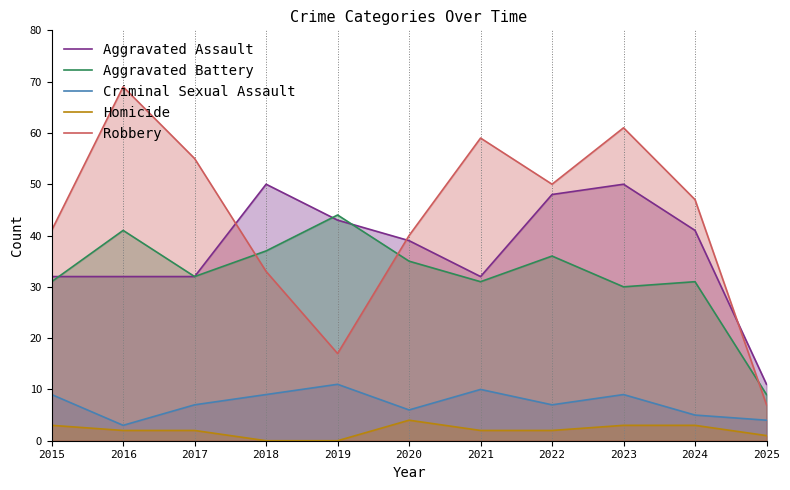

True or false: Aggravated Battery and Homicide cross at least once.

False